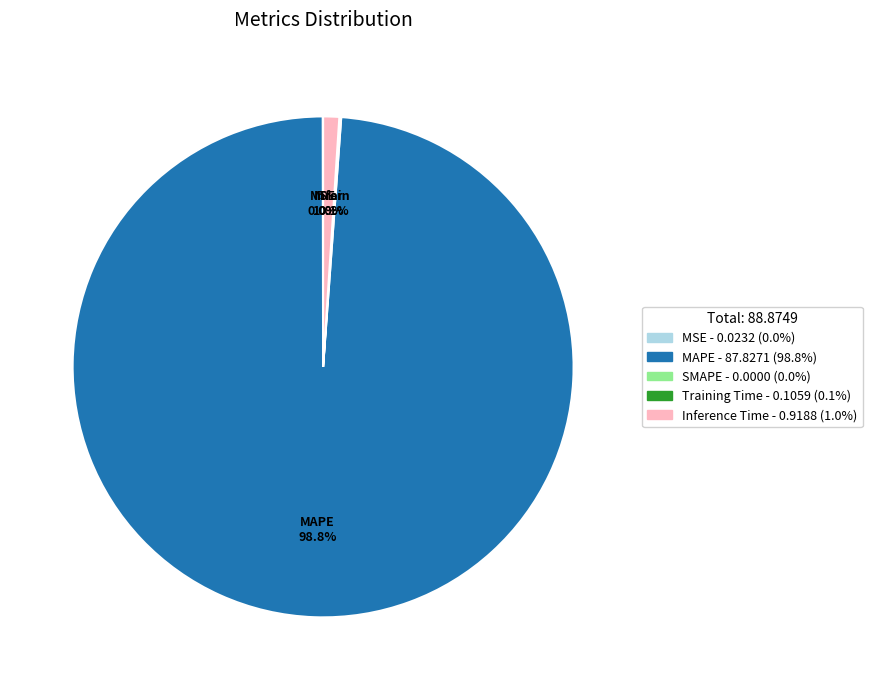

To the nearest percent, what is the difference between the largest and smallest slice percentages?

99%